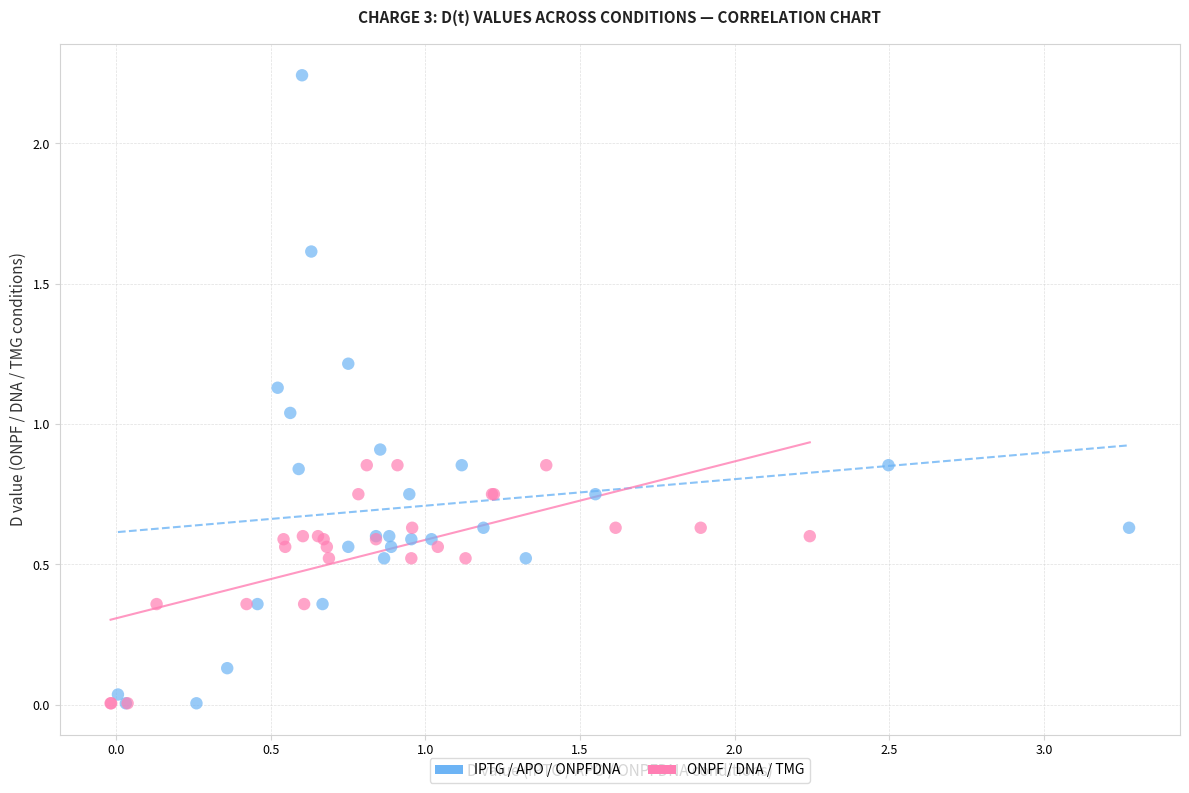

Which series has the largest Y range (max minus min)?

IPTG / APO / ONPFDNA